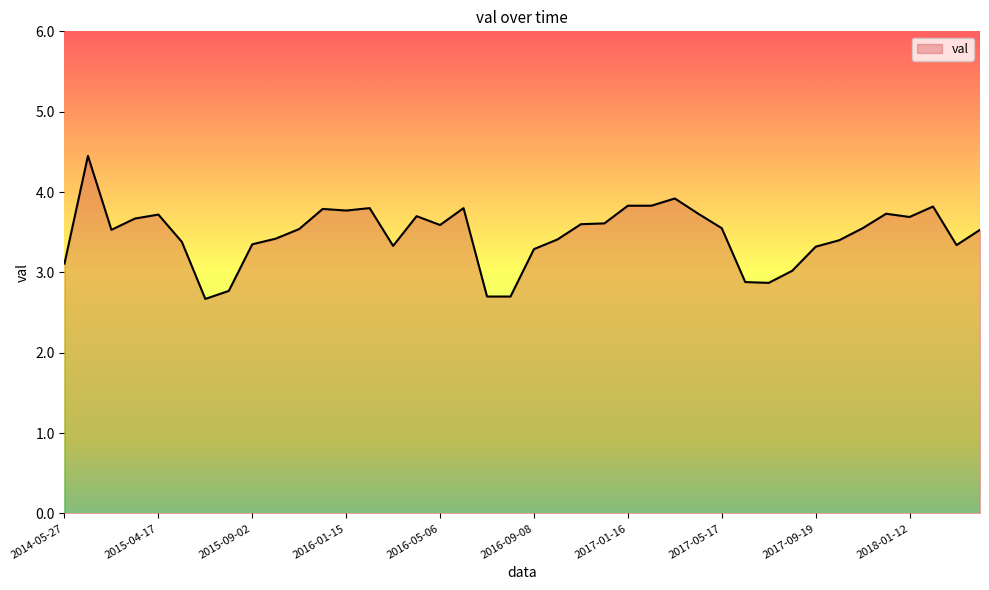

What is the minimum value shown in the chart?

2.7